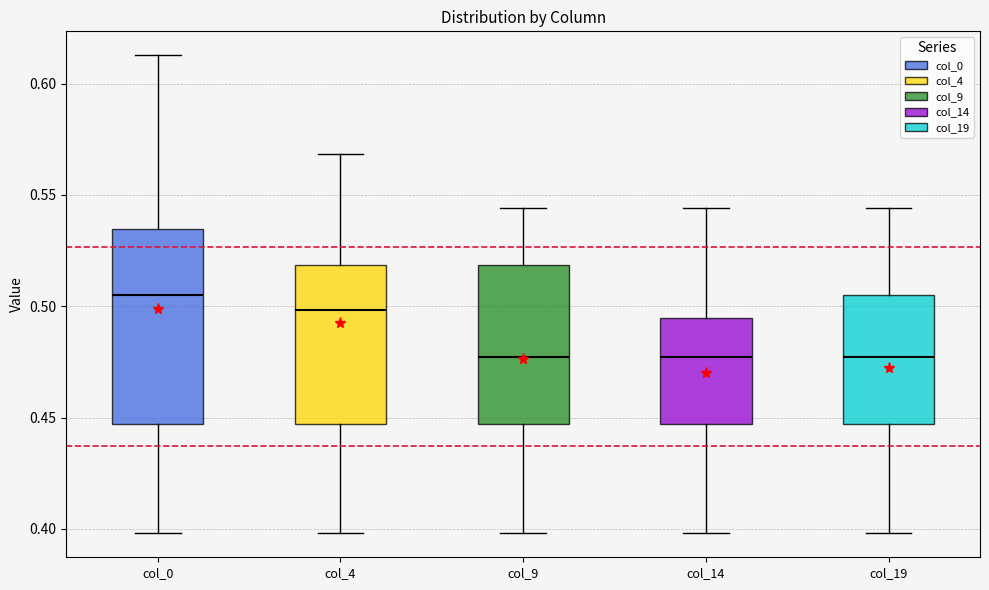

Reading left to right, read every box against the y-axis: the position of its median line, the range the box covers, and the ends of its whiskers. The values are not printed on the chart, so give them approximately, as read against the axis.

col_0: median 0.505, box 0.445 to 0.535, whiskers 0.400 to 0.615
col_4: median 0.500, box 0.445 to 0.520, whiskers 0.400 to 0.570
col_9: median 0.475, box 0.445 to 0.520, whiskers 0.400 to 0.545
col_14: median 0.475, box 0.445 to 0.495, whiskers 0.400 to 0.545
col_19: median 0.475, box 0.445 to 0.505, whiskers 0.400 to 0.545